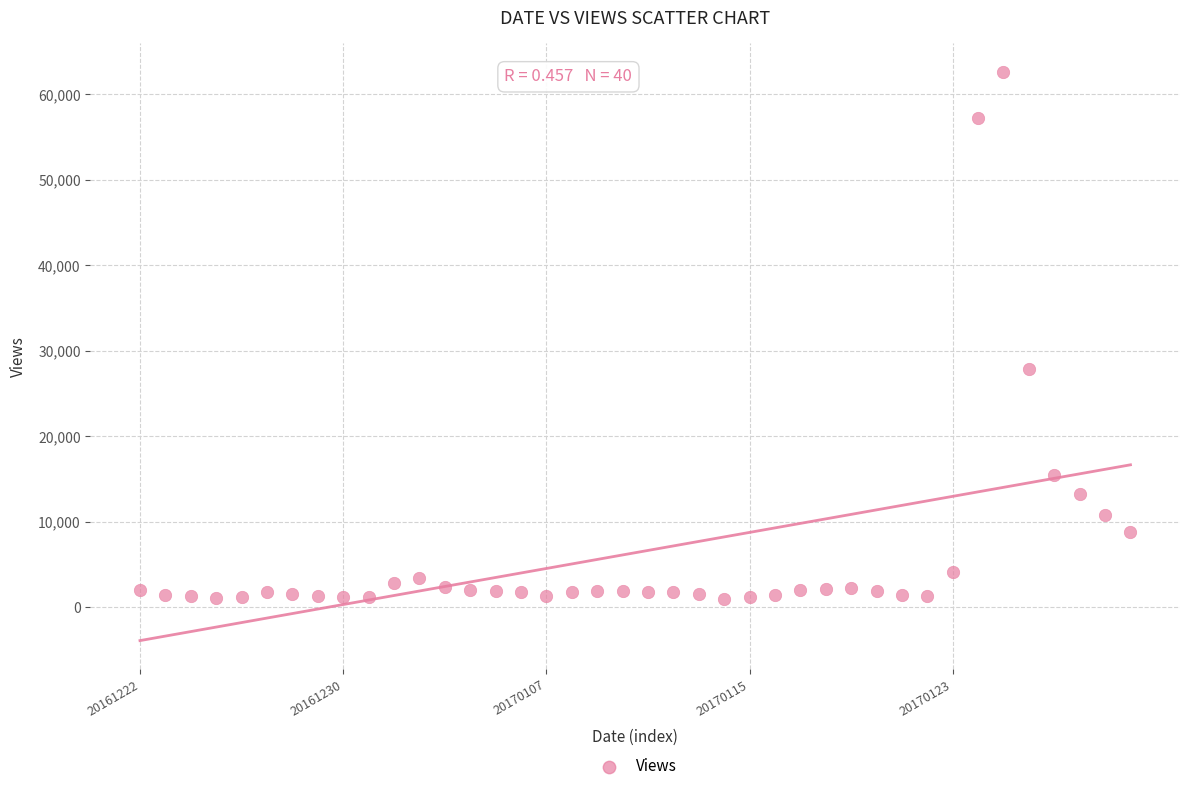

What is the range of Y values (max minus min)?

61700